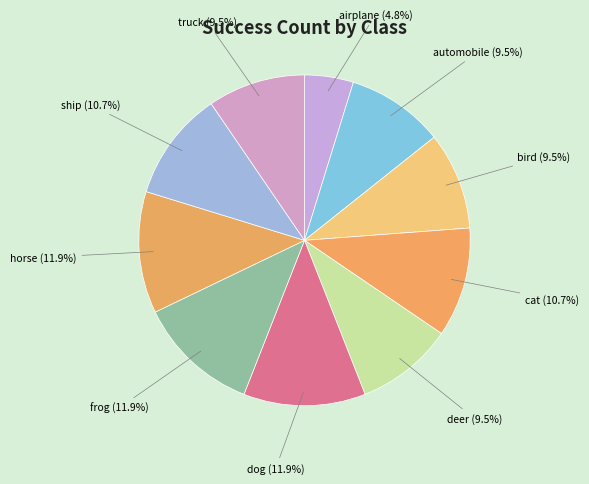

To the nearest percent, what is the average slice percentage?

10%